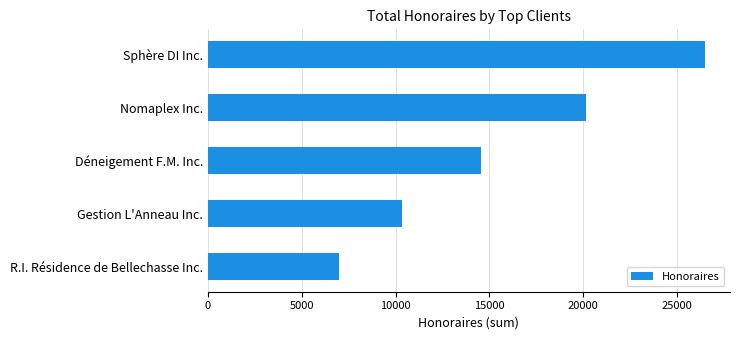

What is the difference between the values at Déneigement F.M. Inc. and Gestion L'Anneau Inc.?

4200.0